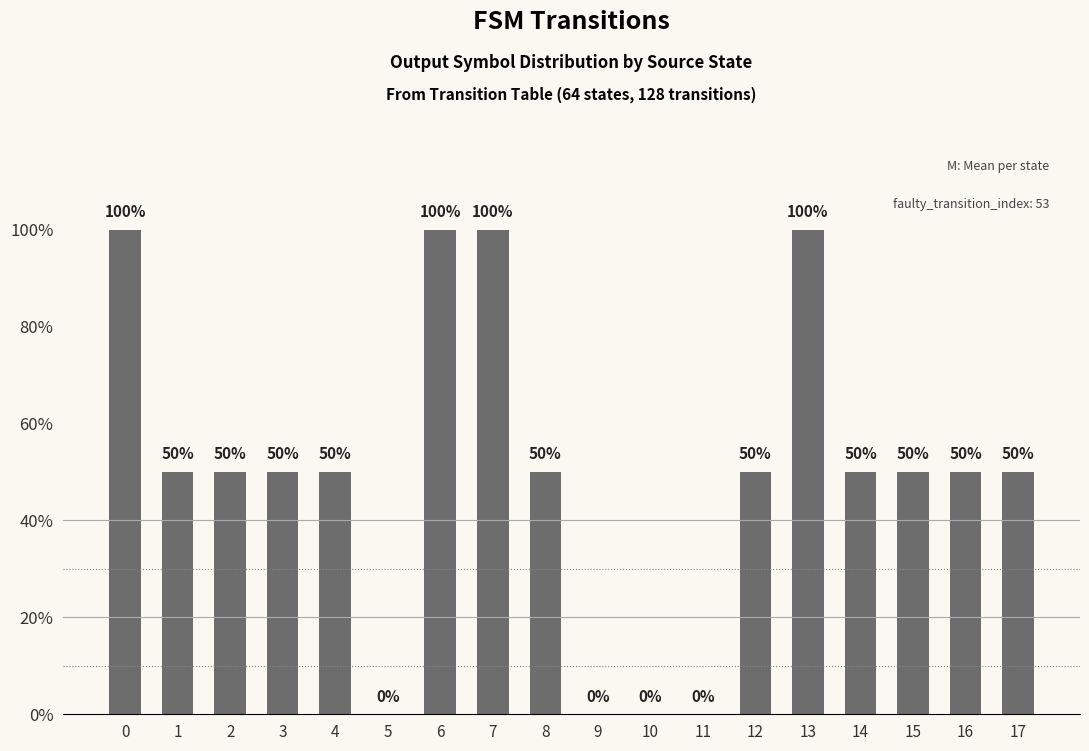

Reading left to right, transcribe all the data shown in this chart.

1.0	0.5	0.5	0.5	0.5	0.0	1.0	1.0	0.5	0.0	0.0	0.0	0.5	1.0	0.5	0.5	0.5	0.5